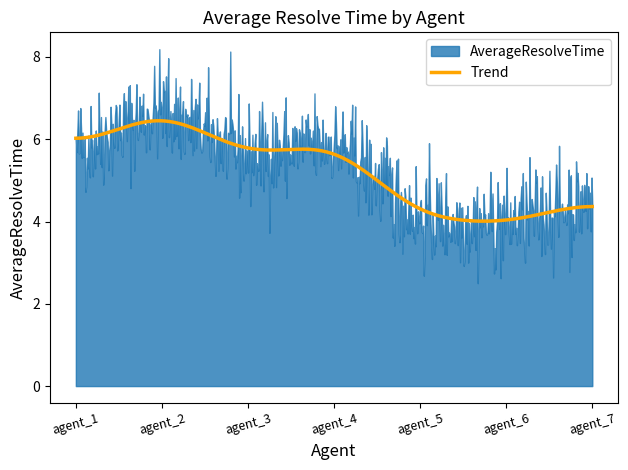

What is the highest value of the Trend series?

6.4